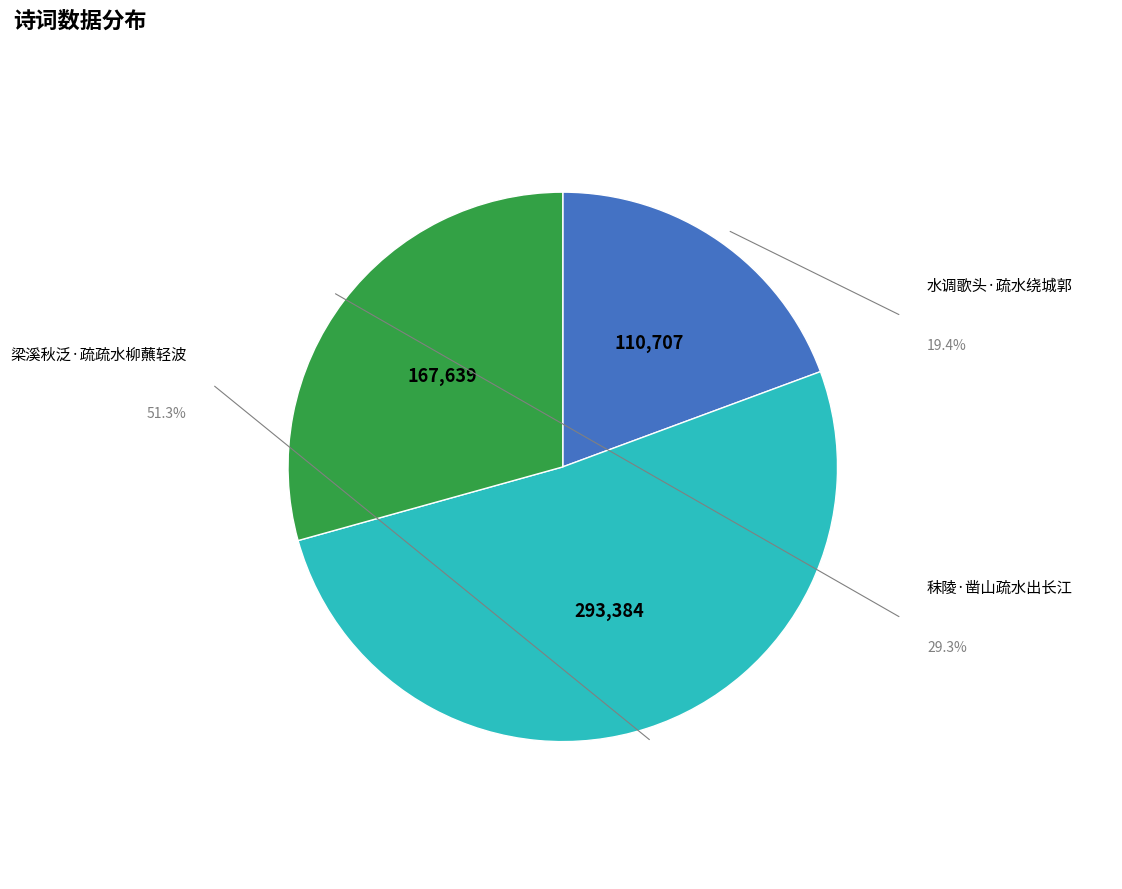

Is there any slice that represents more than half of the pie?

Yes